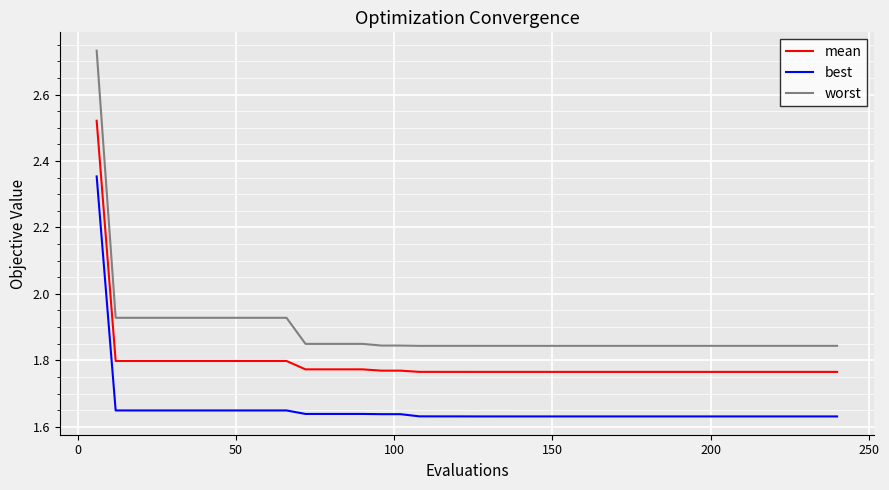

True or false: best and mean cross at least once.

False